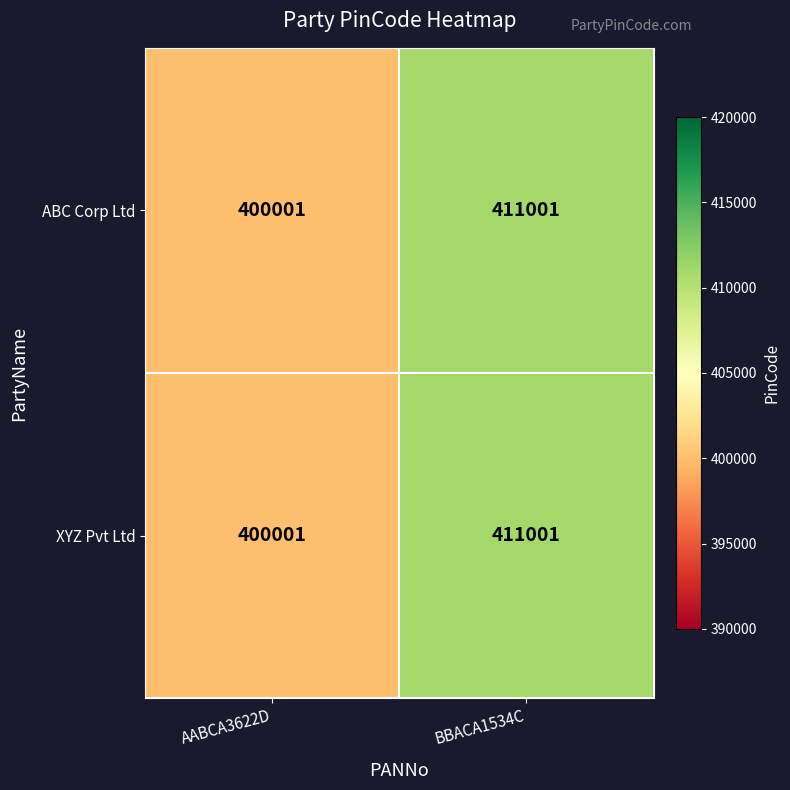

What is the greatest value displayed?

411001